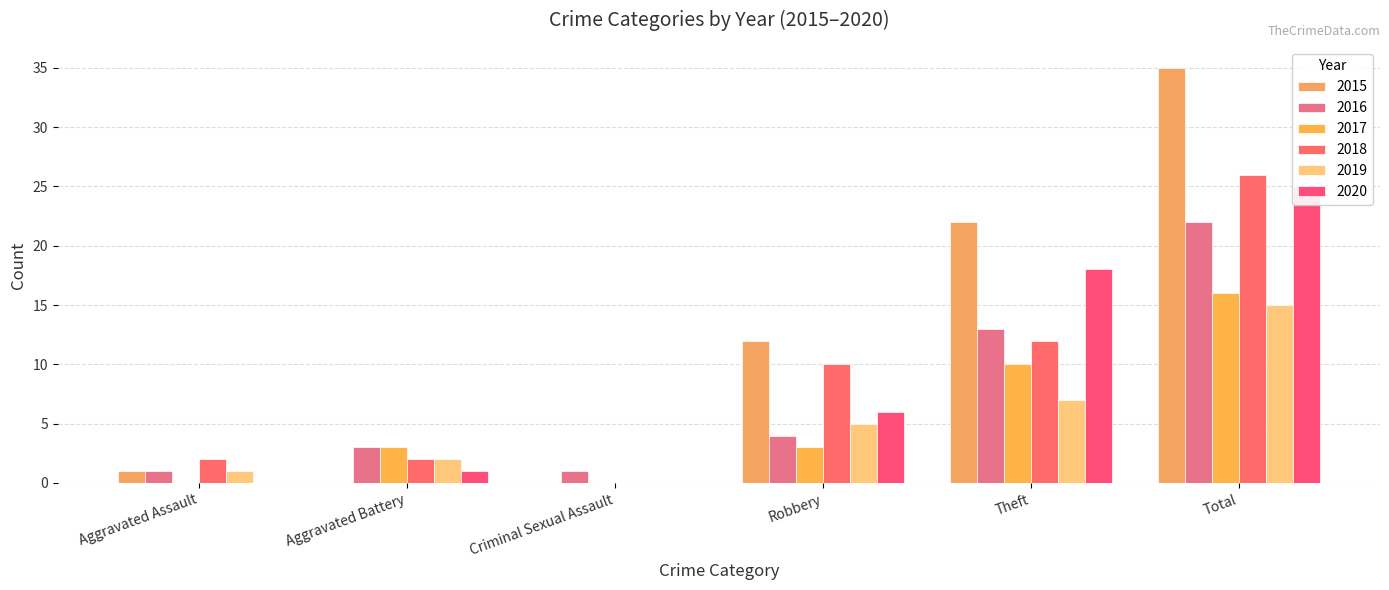

Which has a higher value, Aggravated Battery or Criminal Sexual Assault?

Aggravated Battery